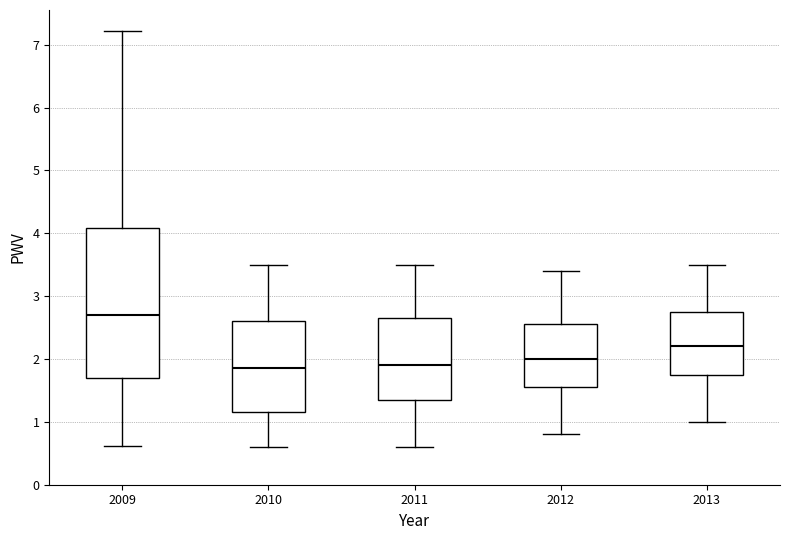

Which box is the tallest, from its lower edge to its upper edge?

2009